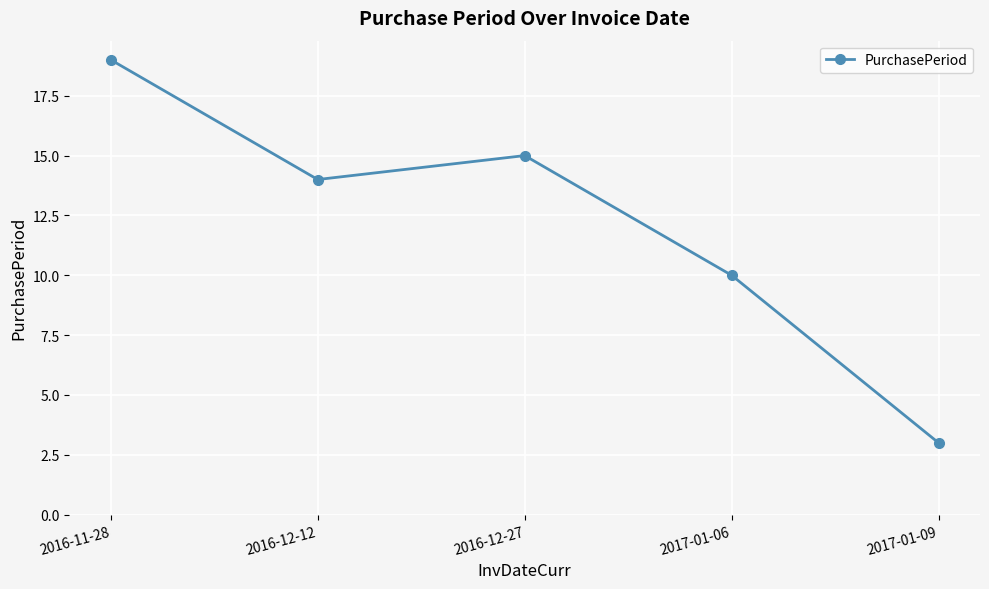

List the labels in order of value, smallest first.

2017-01-09, 2017-01-06, 2016-12-12, 2016-12-27, 2016-11-28